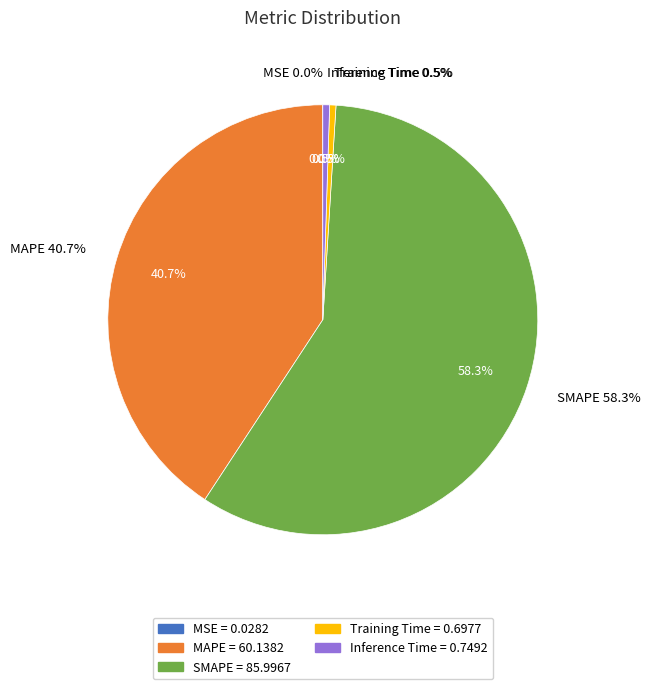

Rank the categories by value from lowest to highest.

MSE, Training Time, Inference Time, MAPE, SMAPE